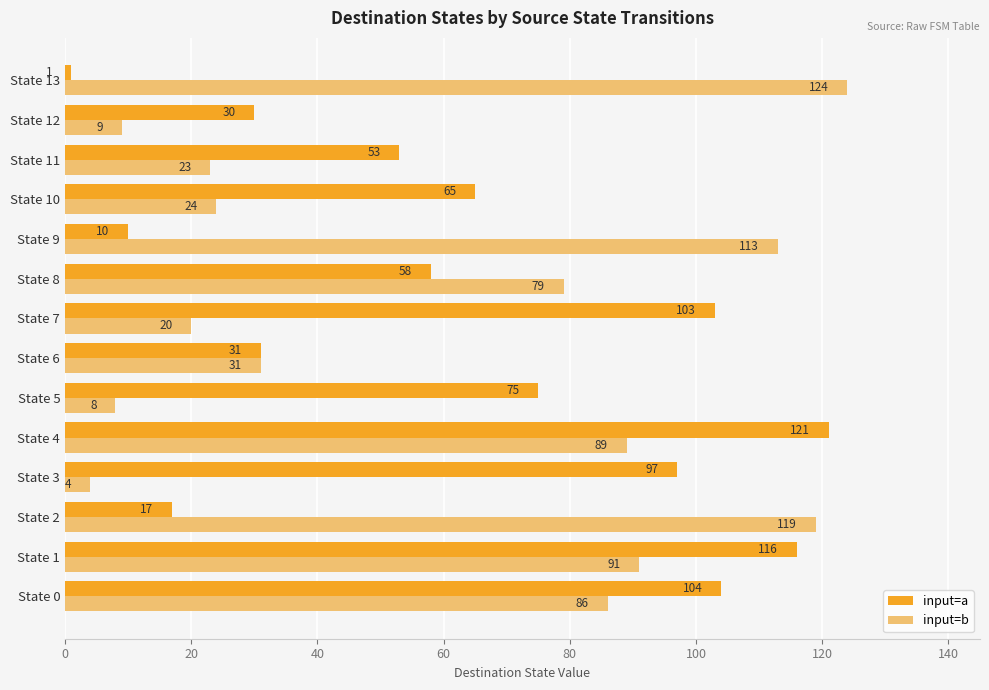

How many distinct data groups are displayed?

2